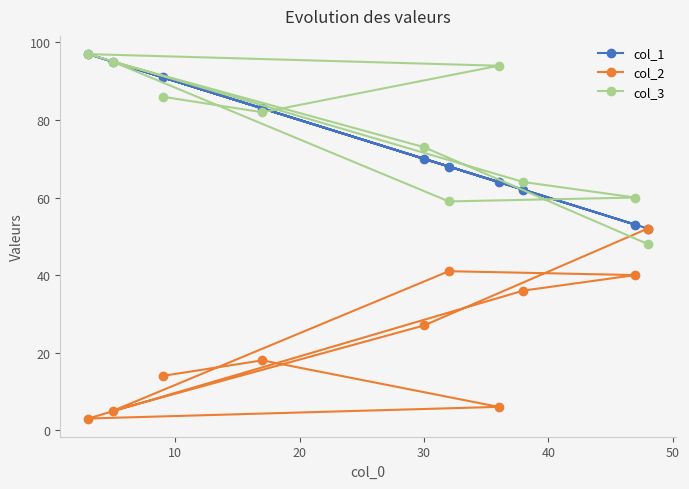

Is this an area chart (filled region under the line)?

No